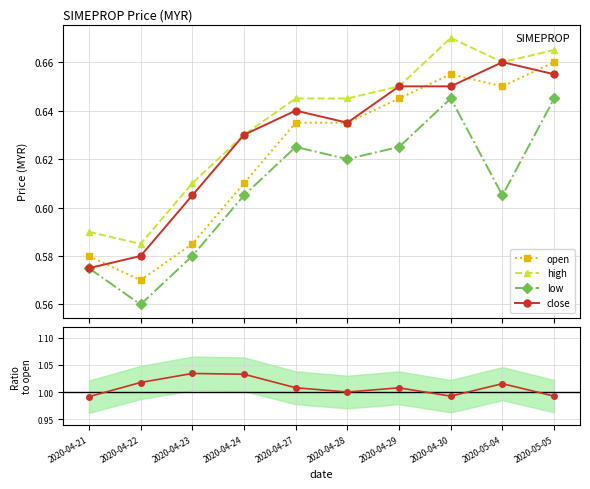

The value of high at 2020-04-28 is 0.6. True or false?

True